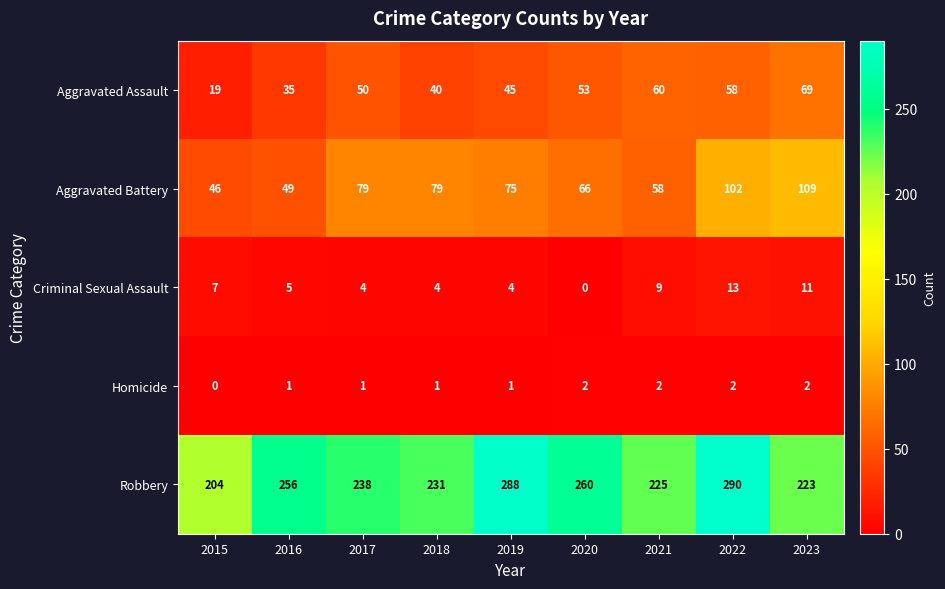

How many data points does each series have?

9